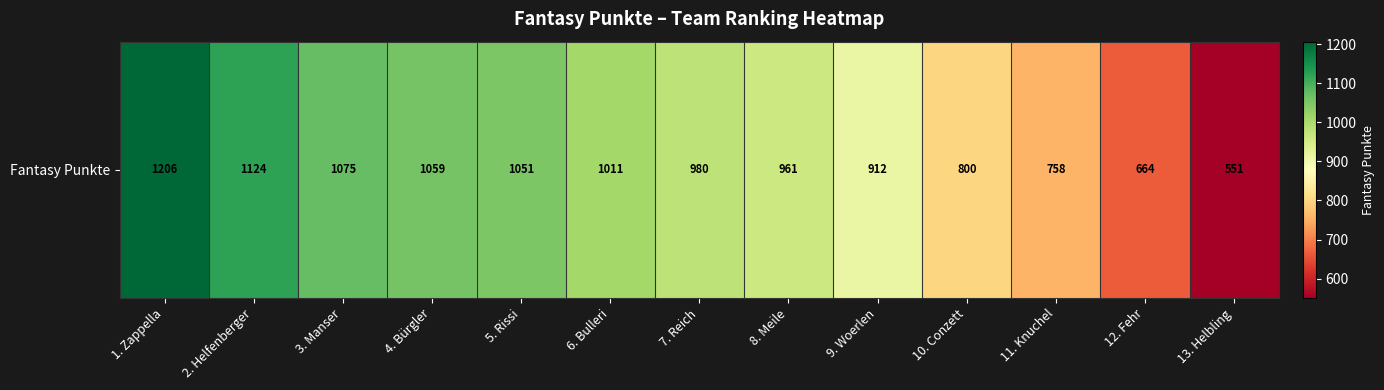

The value at 11. Knuchel is 391. True or false?

False